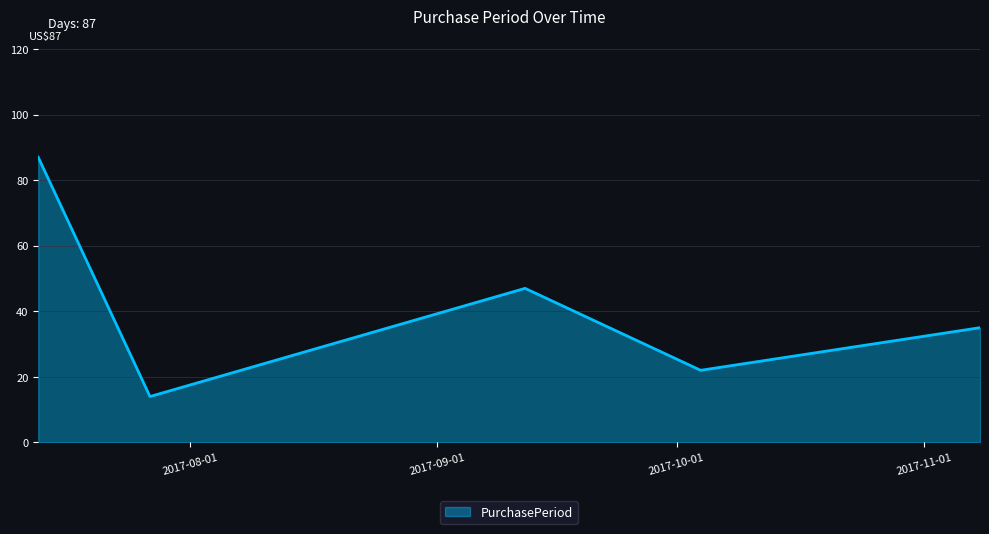

How many lines are shown in the chart?

1